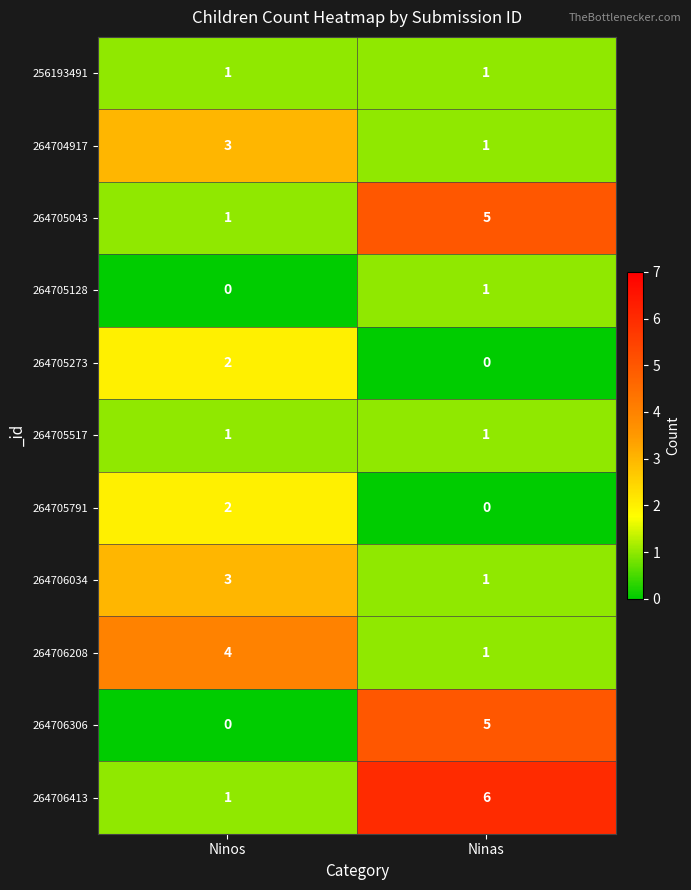

What is the difference between the highest and lowest values at Ninos?

4